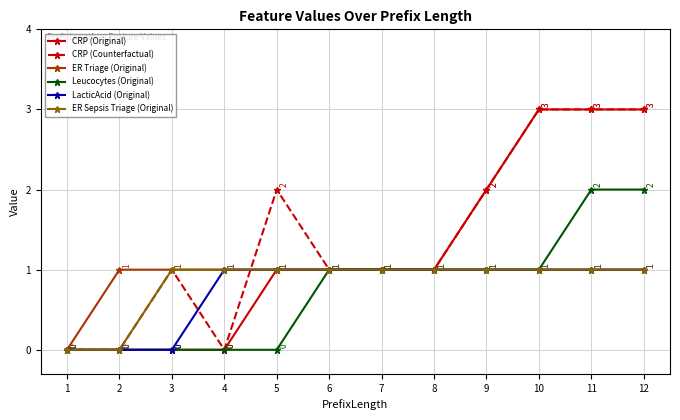

Does the chart have visible grid lines?

Yes